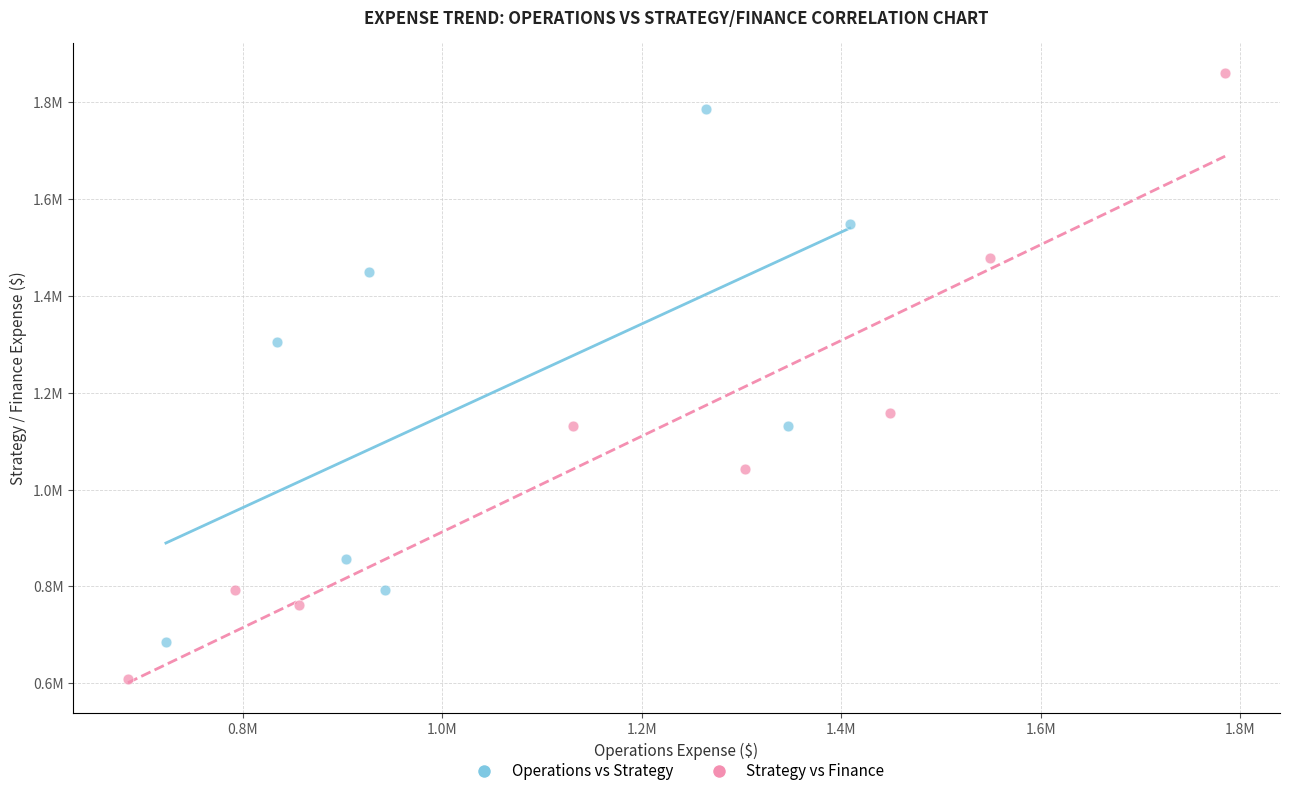

Which series reaches the minimum Y coordinate?

Strategy vs Finance